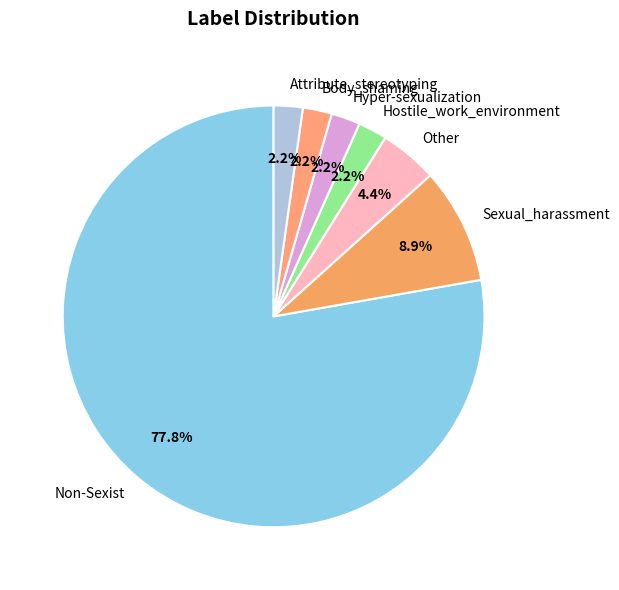

How many slices are in this pie chart?

7